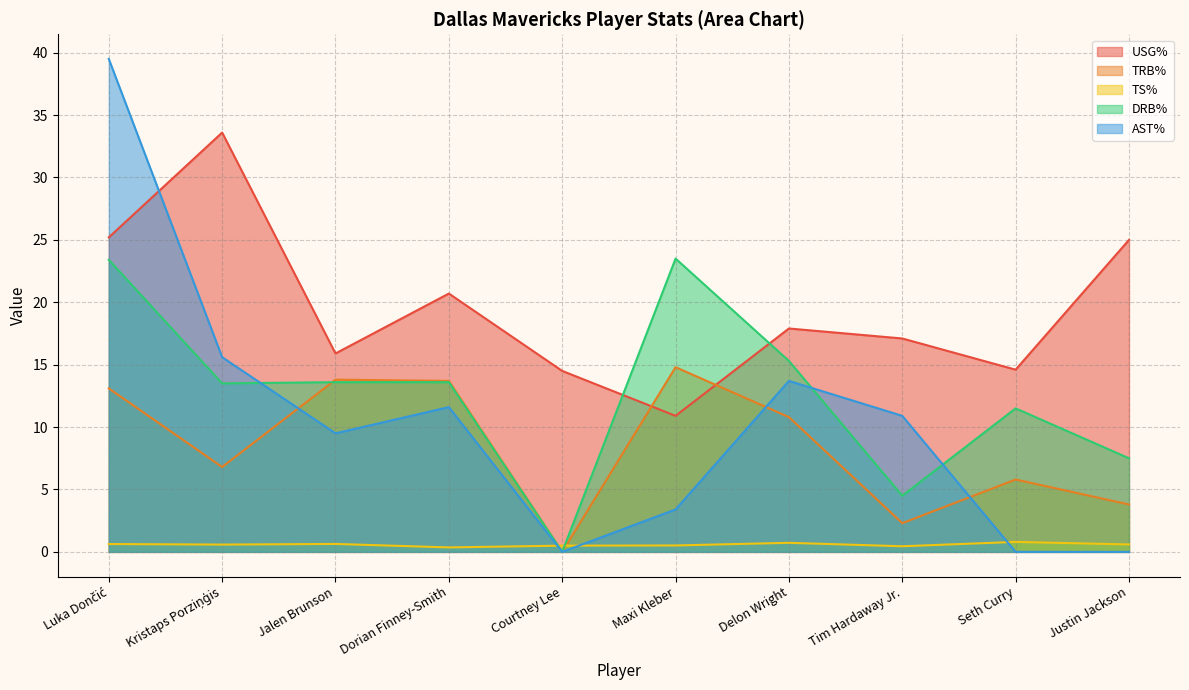

Rank the series by their maximum value, from highest to lowest.

AST%, USG%, DRB%, TRB%, TS%